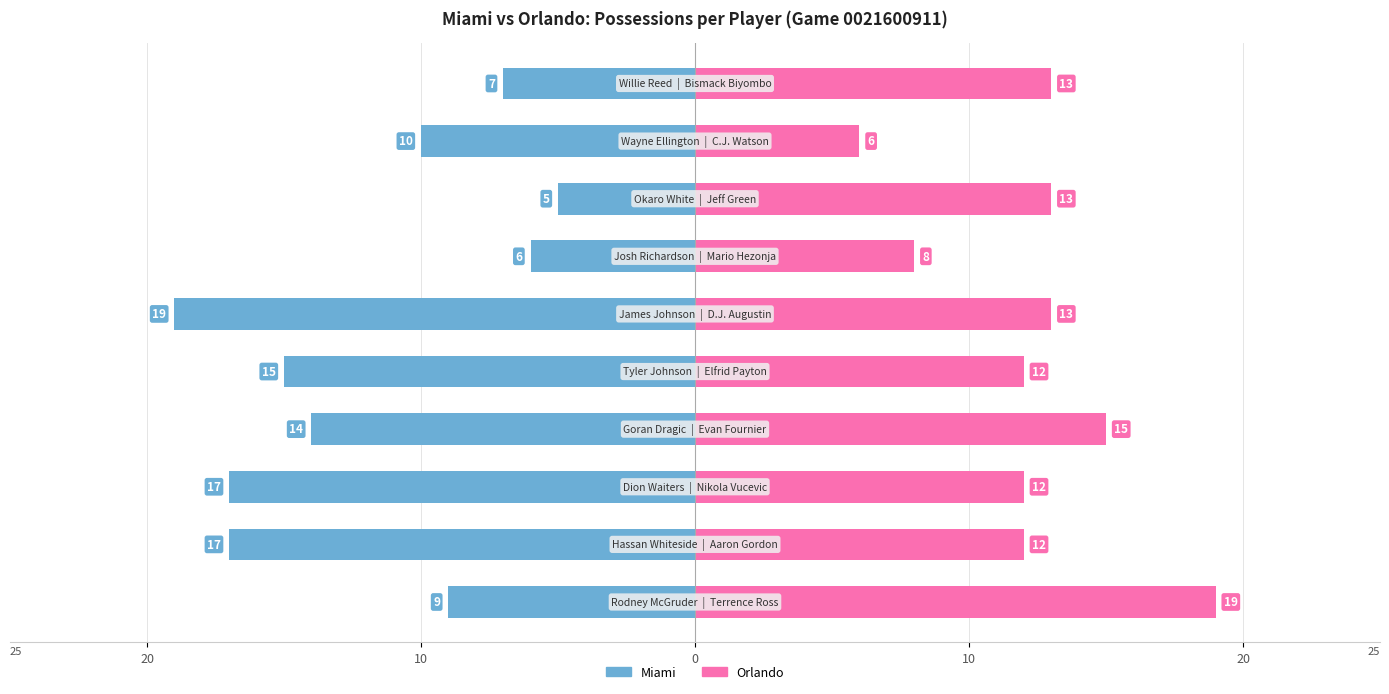

What is the difference between the second highest and minimum values in the Orlando series?

9